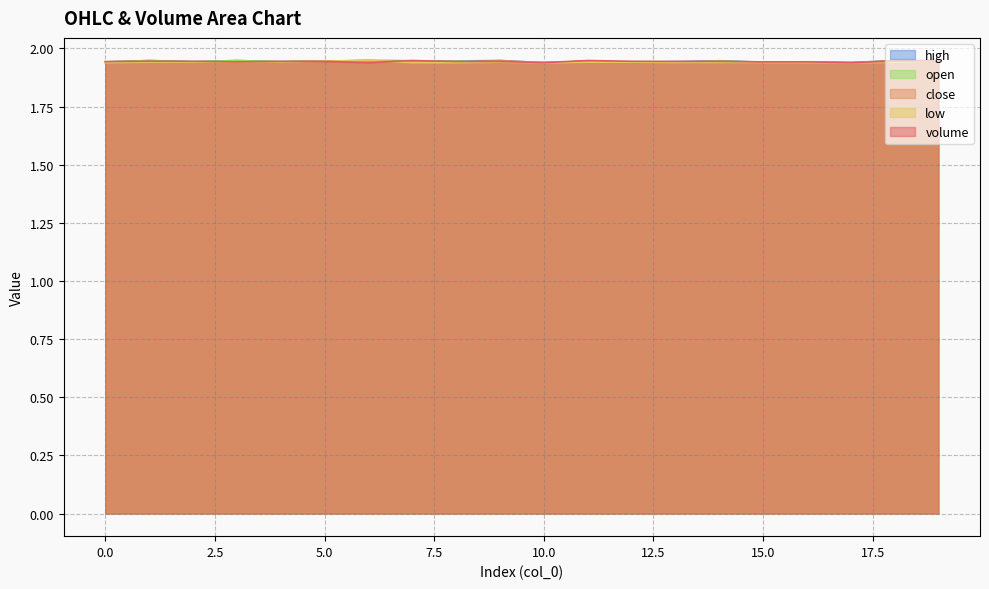

Which category has the highest value in the low series?

6